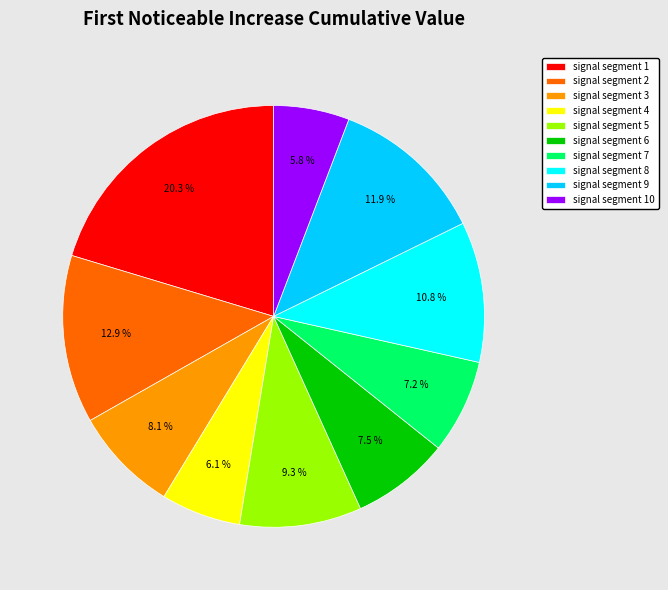

Which has a higher value, signal segment 3 or signal segment 7?

signal segment 3